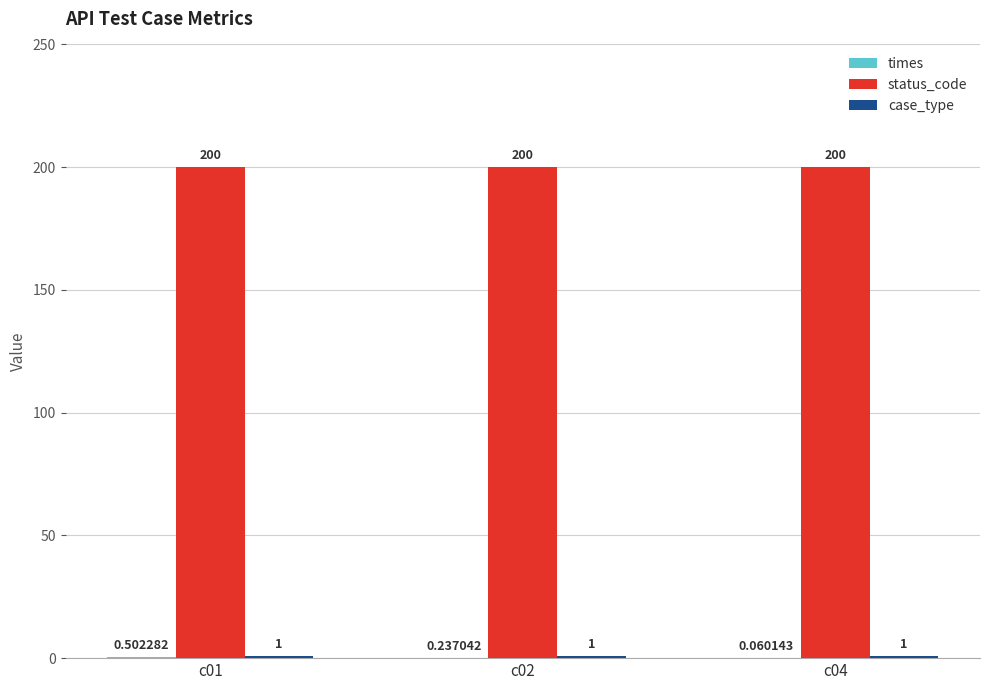

What is the average value of the status_code series?

200.0